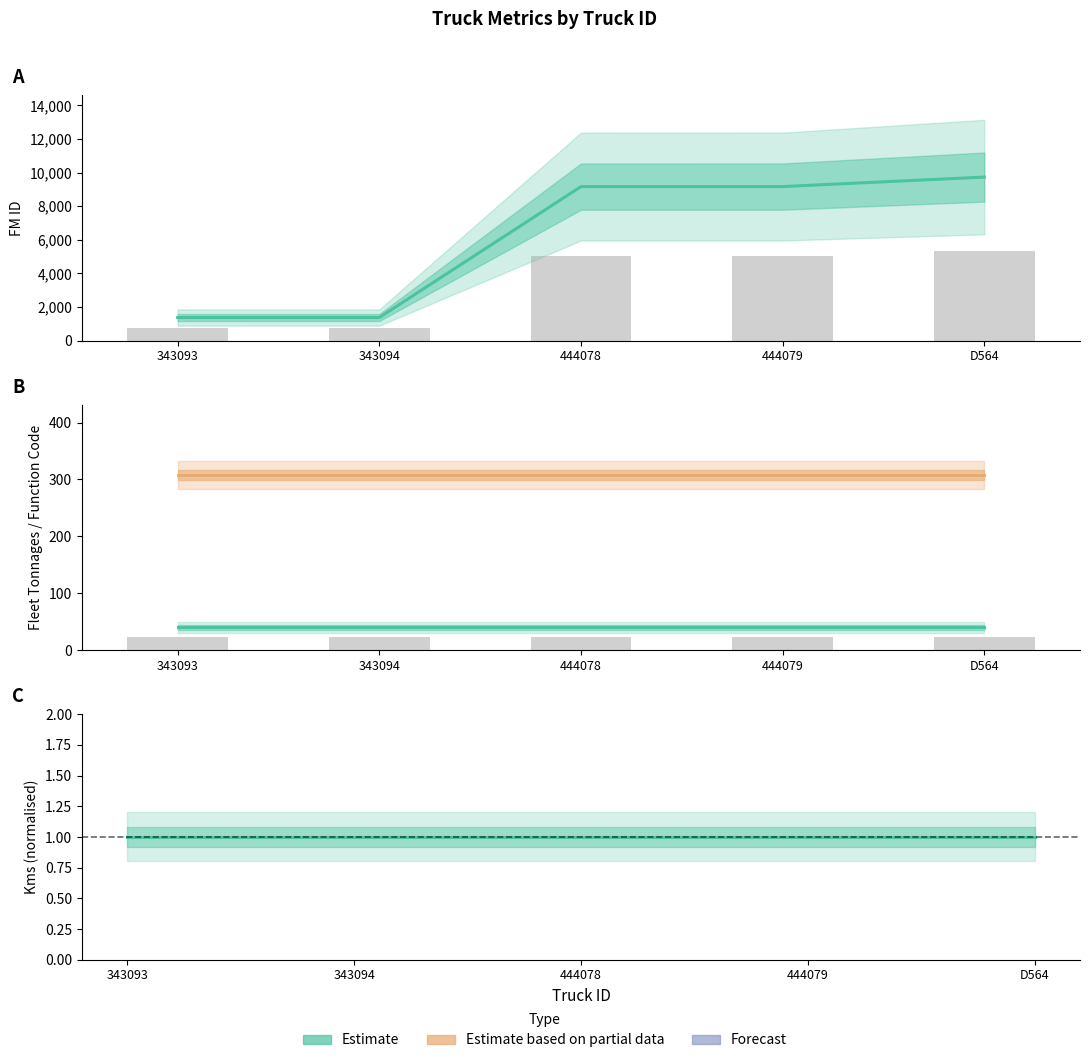

Reading left to right, extract all data points from this chart.

FM ID: 1377	1378	9164	9165	9730
Fleet Tonnages: 40	40	40	40	40
Function Code: 308	308	308	308	308
Kms (normalised): 1	1	1	1	1